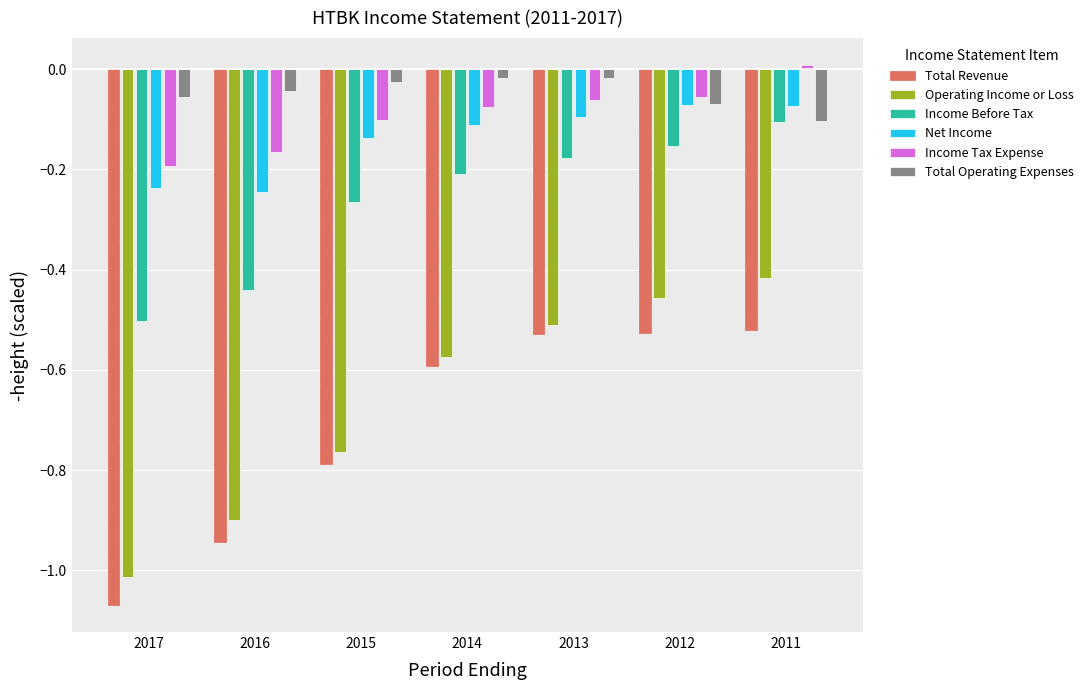

Is the value of Income Before Tax at 2011 greater than the value of Total Revenue at 2013?

Yes